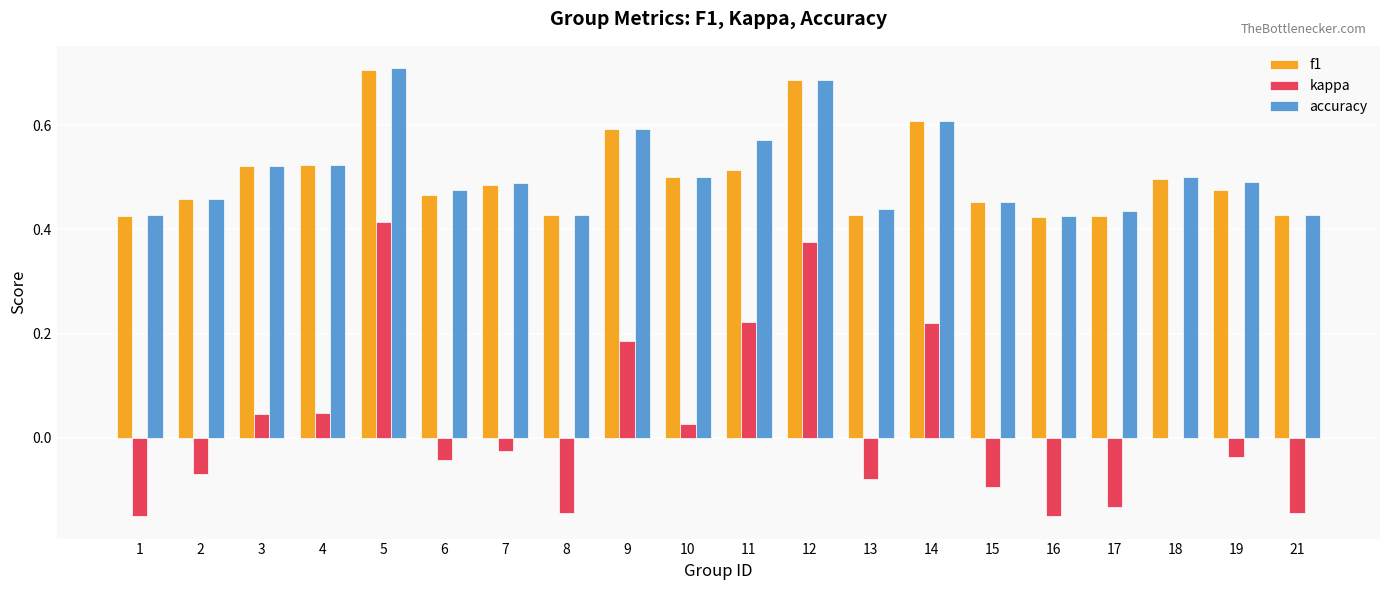

Between 4 and 11, which series saw the biggest shift?

kappa